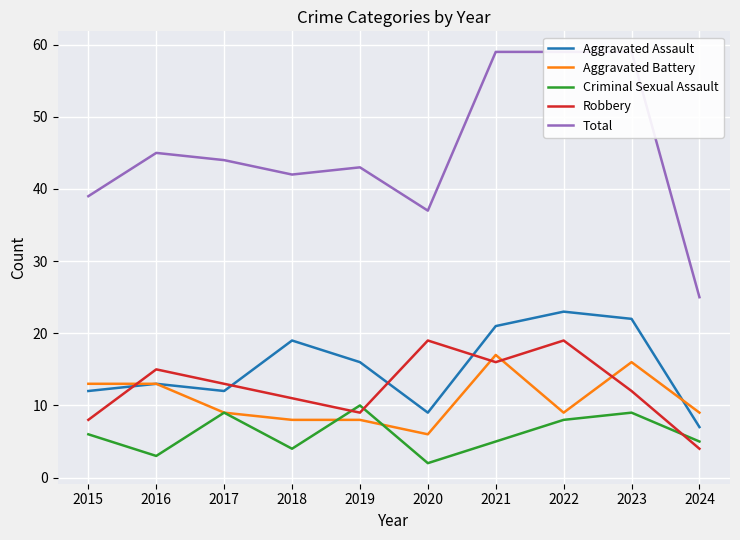

At which label does Aggravated Assault reach its minimum?

2024